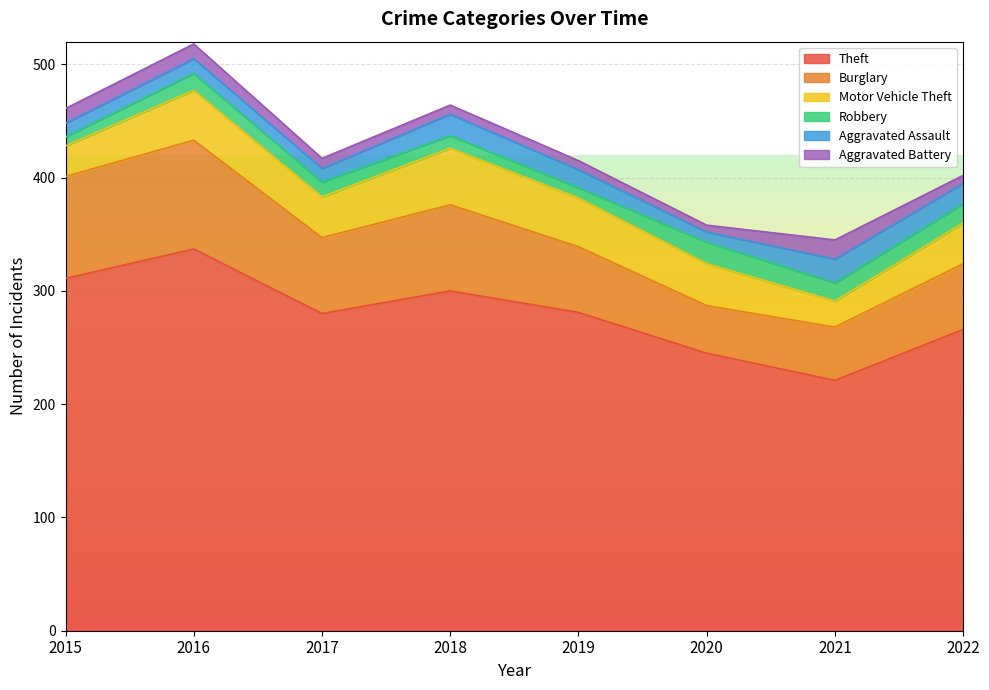

How many series are shown in this chart?

6